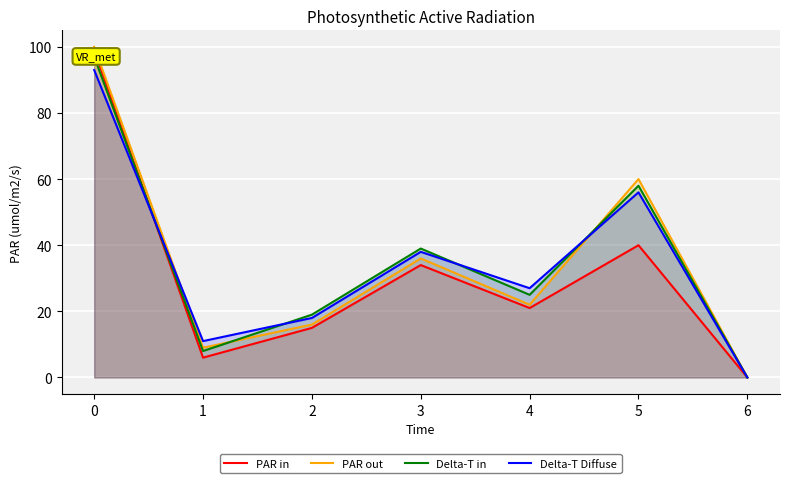

Where is PAR out nearest to the value 50?

5